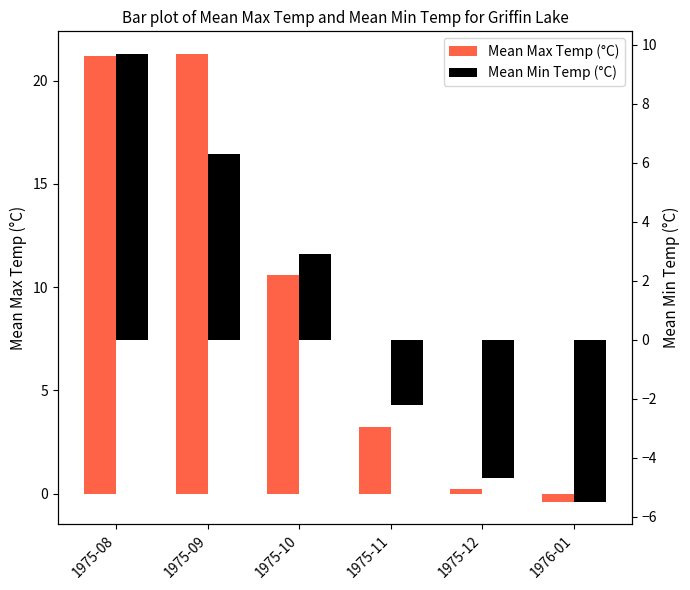

What is the total value across all series at 1975-10?

13.5